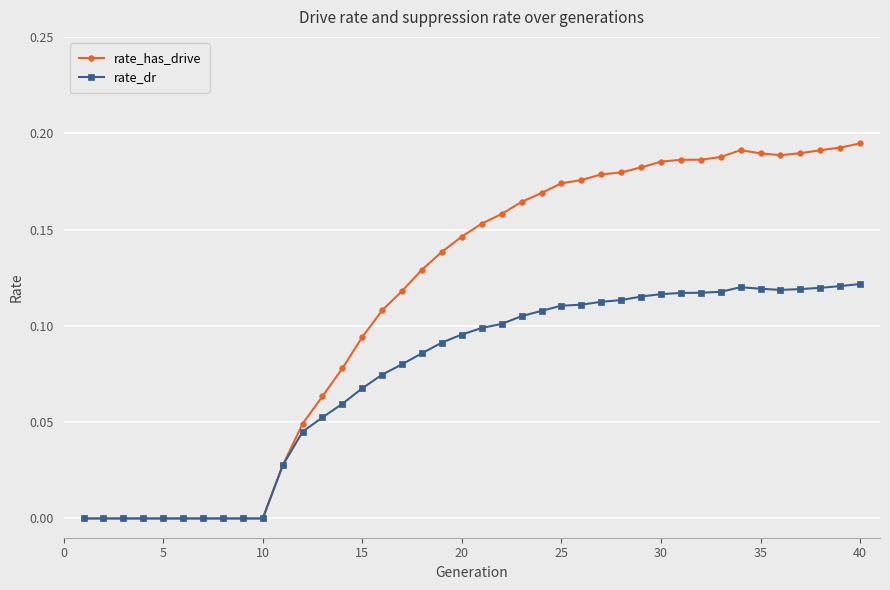

Which series has the widest spread of values?

rate_has_drive